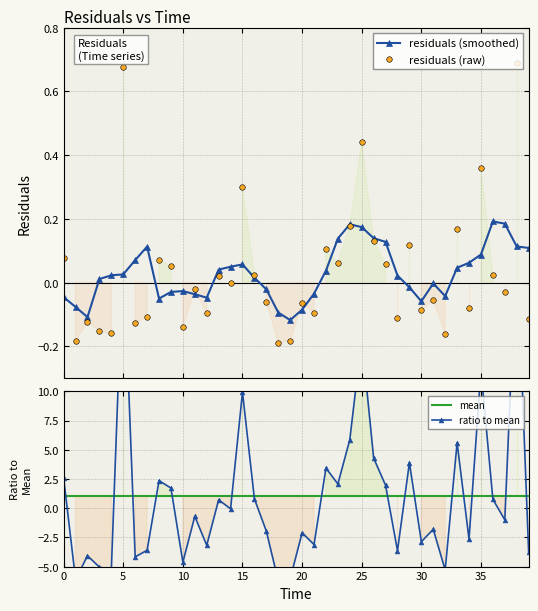

At which label is the value closest to 0?

14.0